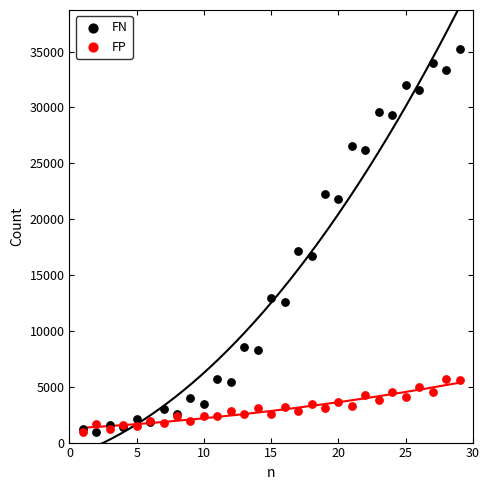

In the FN series, what Y value is closest to 18066?

17114